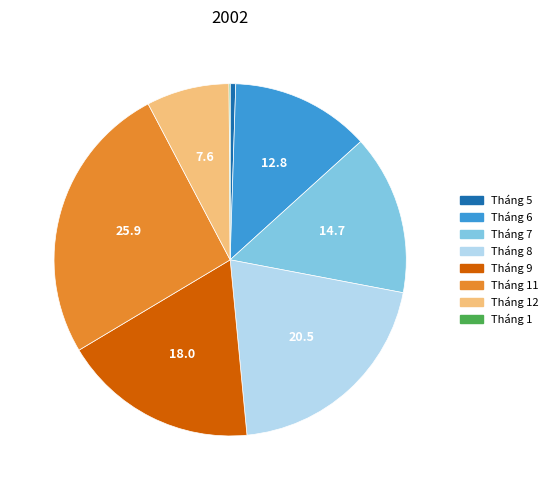

Approximately how many times larger is the value at Tháng 7 compared to Tháng 8?

0.7